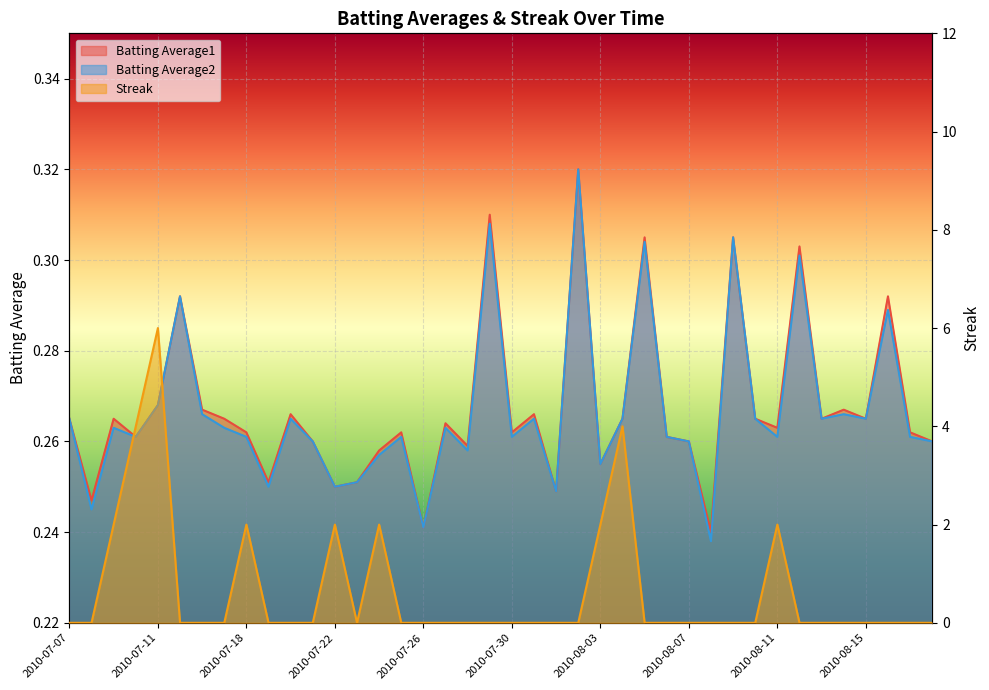

Reading left to right, transcribe all the data shown in this chart.

Batting Average1: 0.3	0.2	0.3	0.3	0.3	0.3	0.3	0.3	0.3	0.3	0.3	0.3	0.2	0.3	0.3	0.3	0.2	0.3	0.3	0.3	0.3	0.3	0.2	0.3	0.3	0.3	0.3	0.3	0.3	0.2	0.3	0.3	0.3	0.3	0.3	0.3	0.3	0.3	0.3	0.3
Batting Average2: 0.3	0.2	0.3	0.3	0.3	0.3	0.3	0.3	0.3	0.2	0.3	0.3	0.2	0.3	0.3	0.3	0.2	0.3	0.3	0.3	0.3	0.3	0.2	0.3	0.3	0.3	0.3	0.3	0.3	0.2	0.3	0.3	0.3	0.3	0.3	0.3	0.3	0.3	0.3	0.3
Streak: 0.0	0.0	2.0	4.0	6.0	0.0	0.0	0.0	2.0	0.0	0.0	0.0	2.0	0.0	2.0	0.0	0.0	0.0	0.0	0.0	0.0	0.0	0.0	0.0	2.0	4.0	0.0	0.0	0.0	0.0	0.0	0.0	2.0	0.0	0.0	0.0	0.0	0.0	0.0	0.0